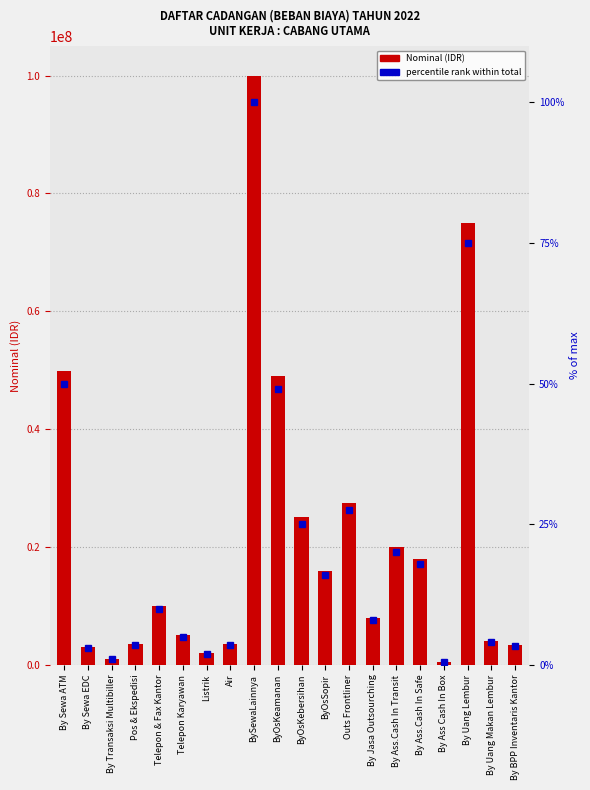

What is the label of the 17th bar from the left?

By Ass Cash In Box